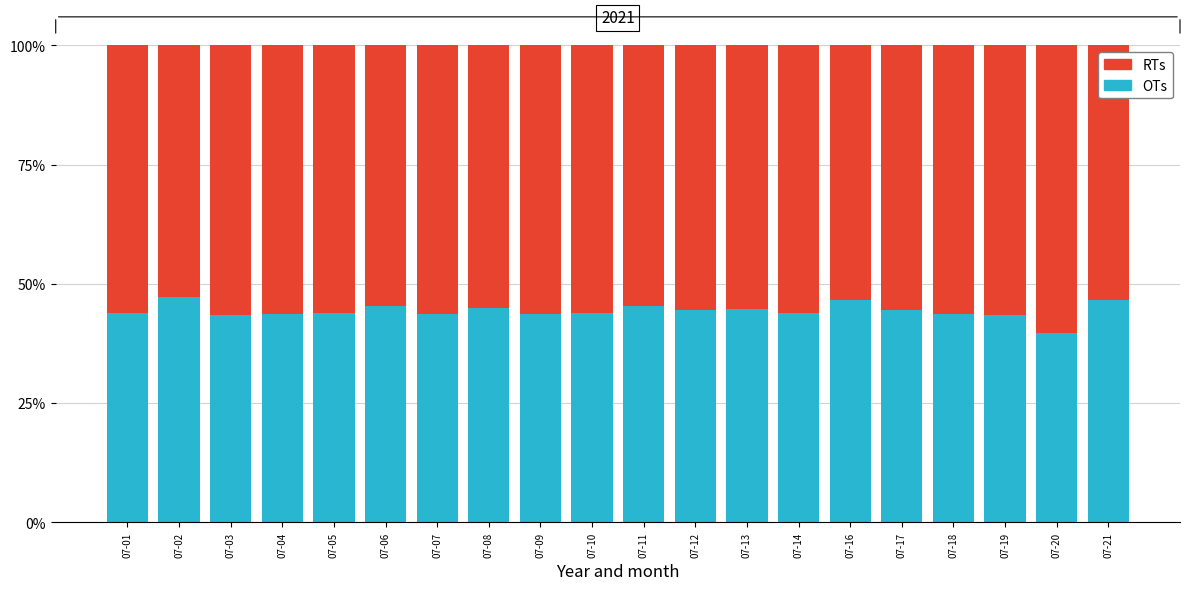

Read the OTs value at 07-21.

46.7